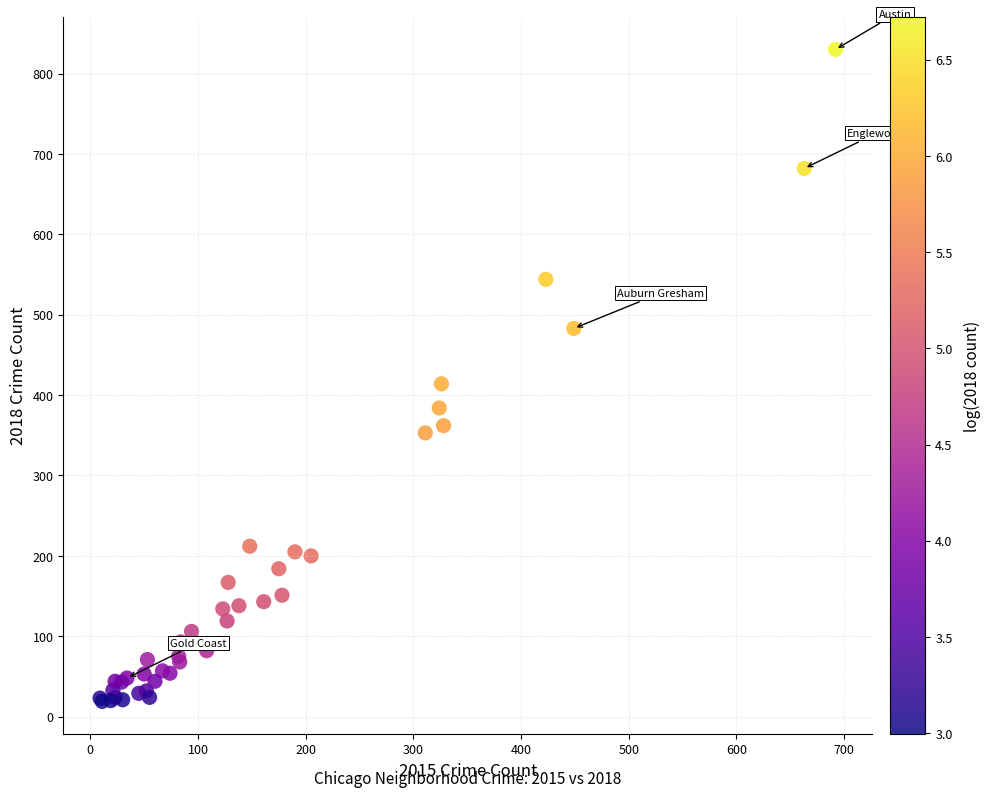

What Y value in the scatter plot is closest to 424?

414